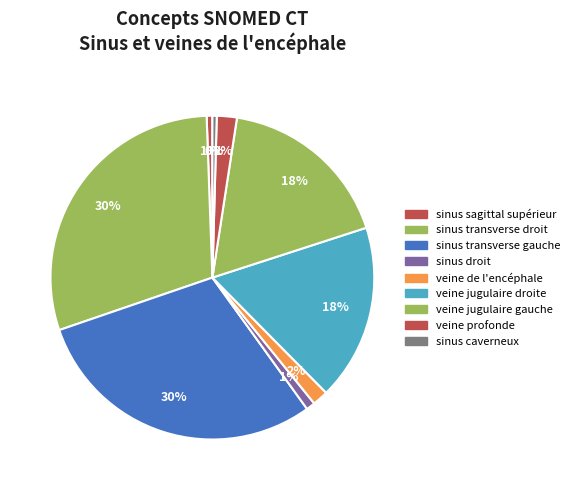

Combined, do sinus transverse gauche and veine jugulaire droite account for over 50%?

No